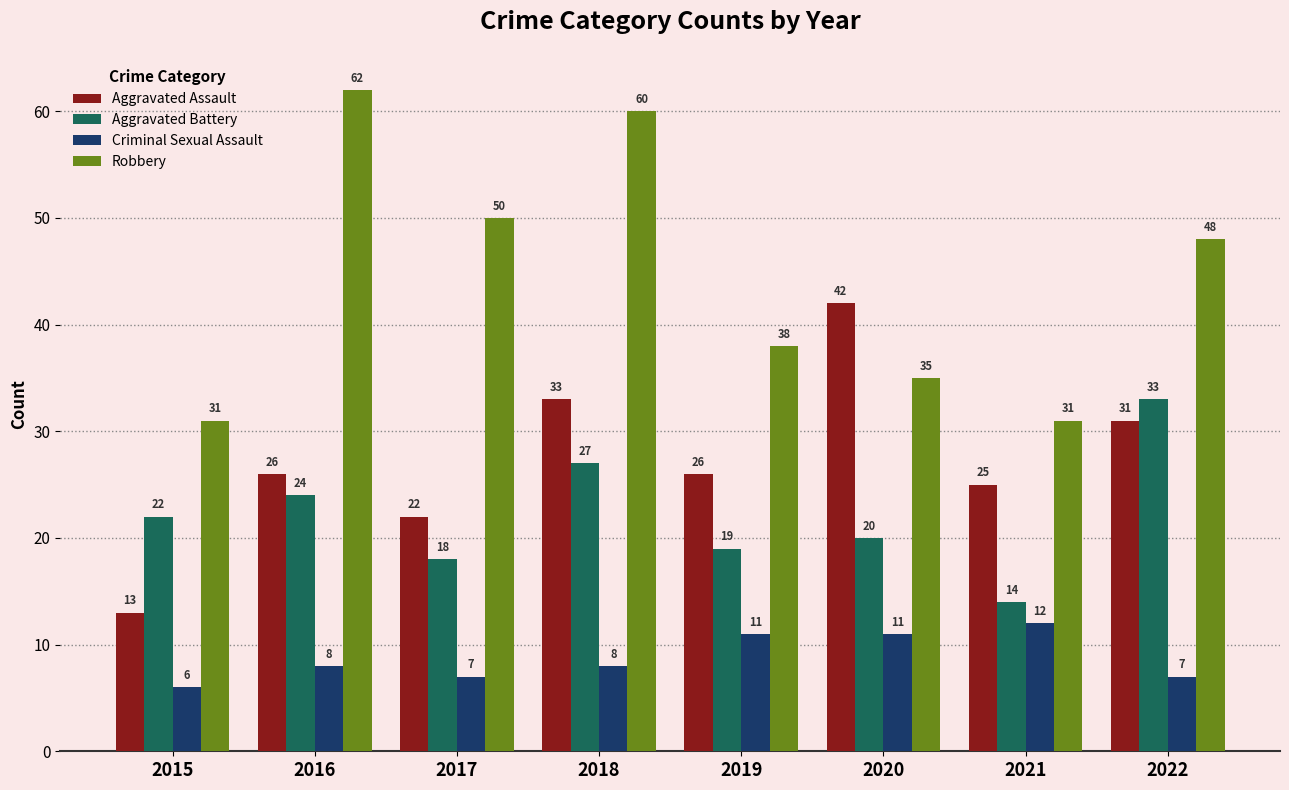

Rank the series by their maximum value, from lowest to highest.

Criminal Sexual Assault, Aggravated Battery, Aggravated Assault, Robbery